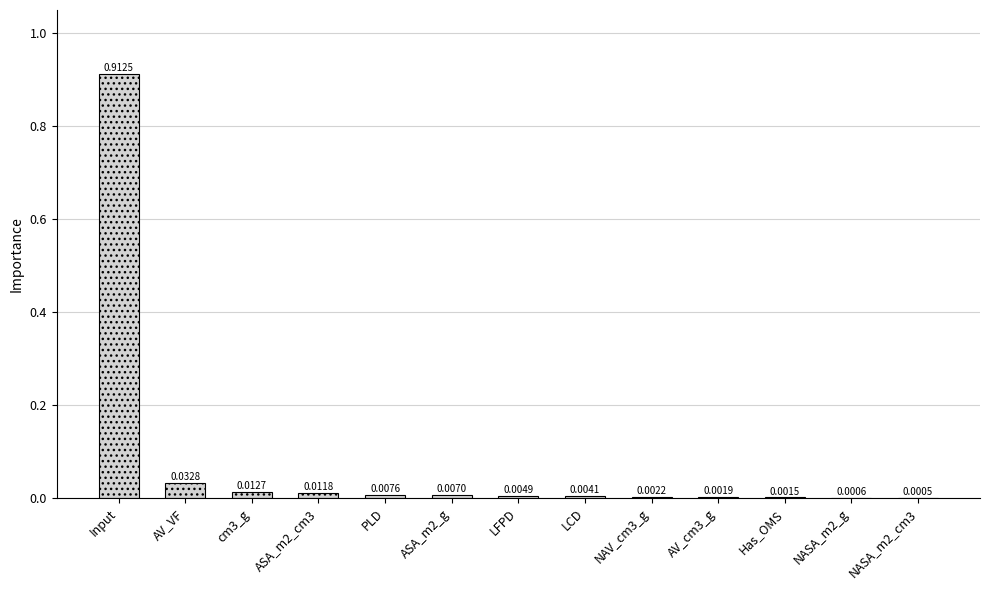

Which label corresponds to the largest value in the chart?

Input